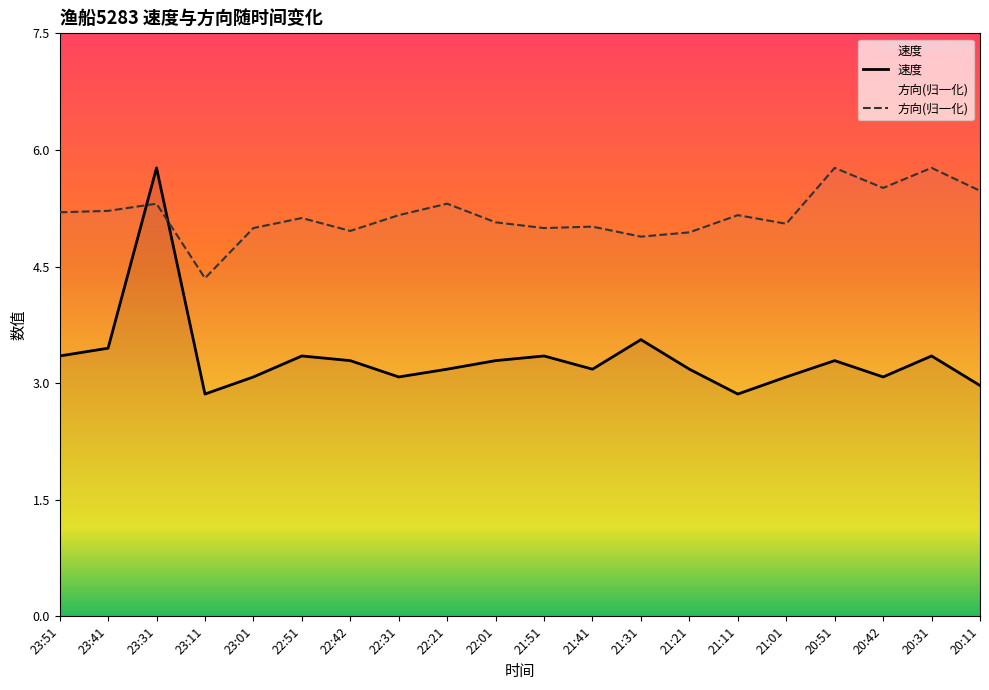

Which series has the largest total across all categories?

方向(归一化)